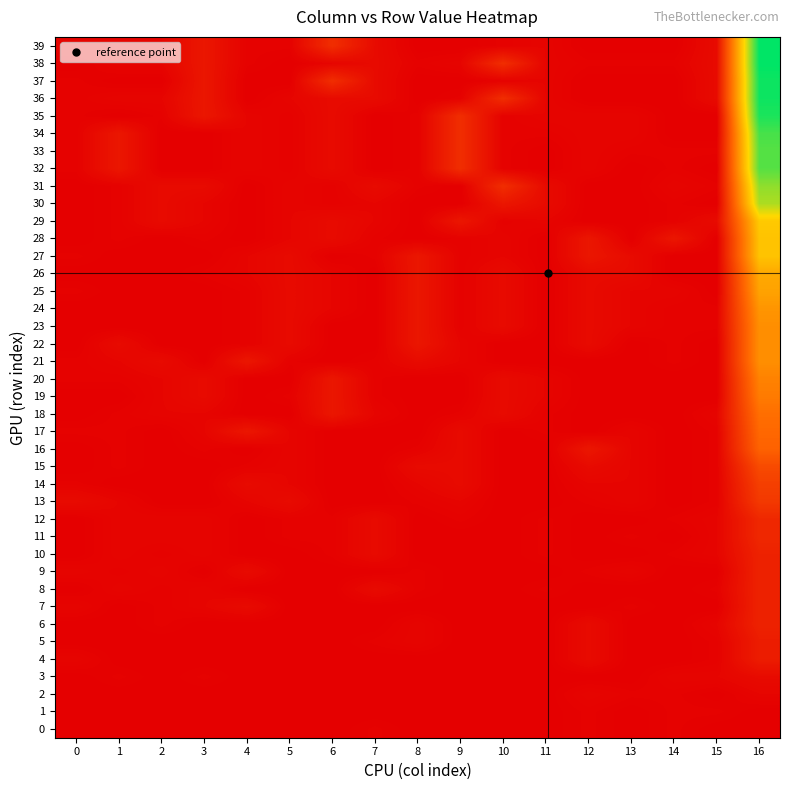

What is the total value across all series at 13?

70